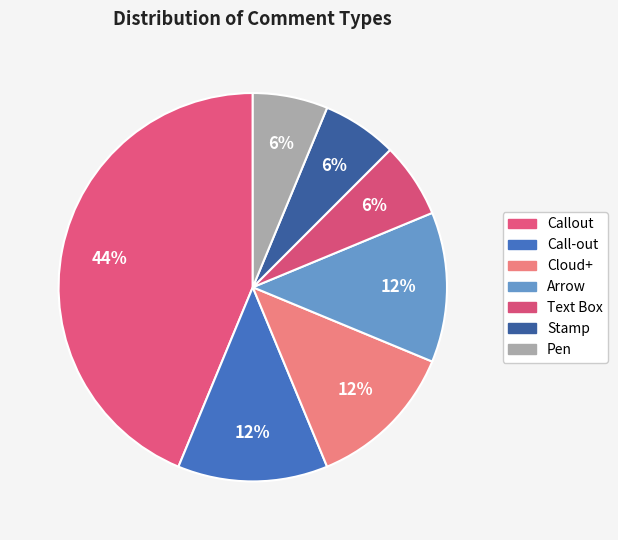

How many segments does this pie chart have?

7